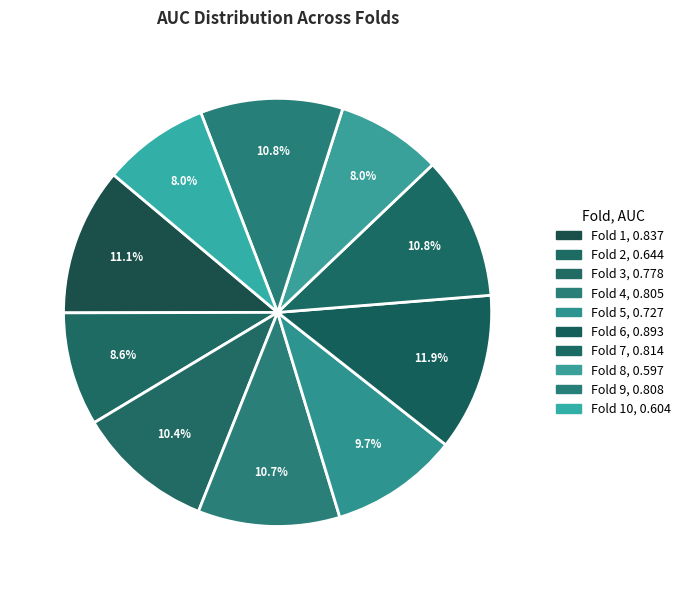

How many segments does this pie chart have?

10